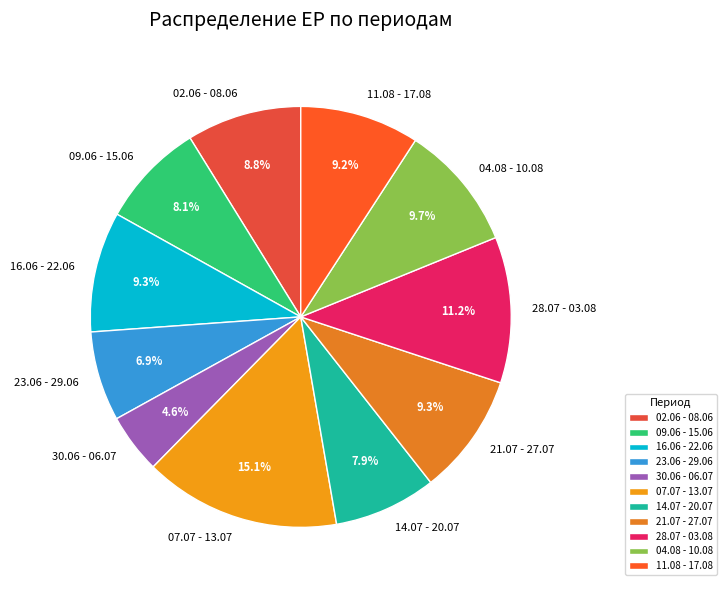

To the nearest percent, what is the difference between the 07.07 - 13.07 and 14.07 - 20.07 slice percentages?

7%